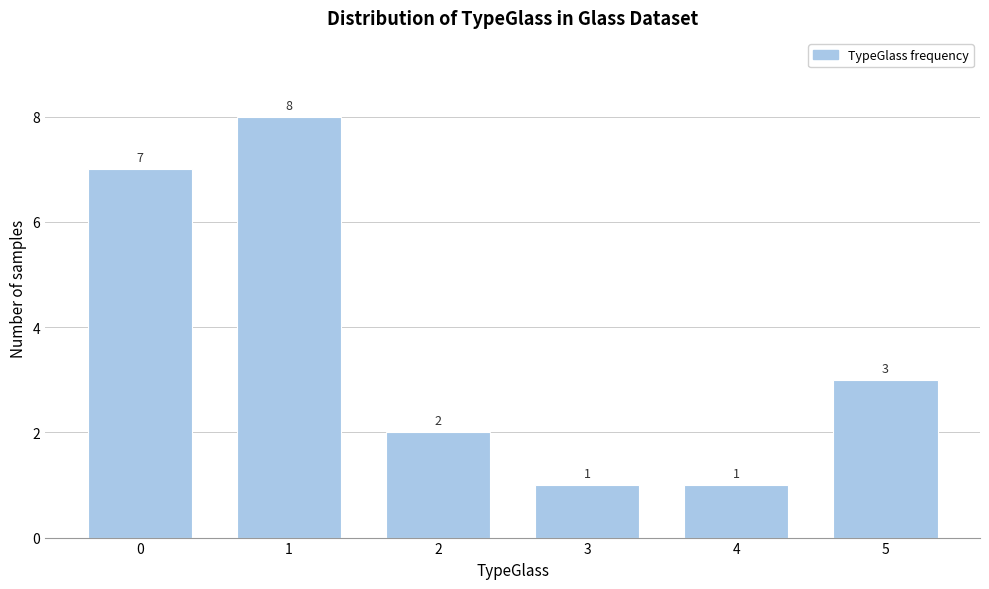

Reading left to right, transcribe all the data shown in this chart.

0=7	1=8	2=2	3=1	4=1	5=3